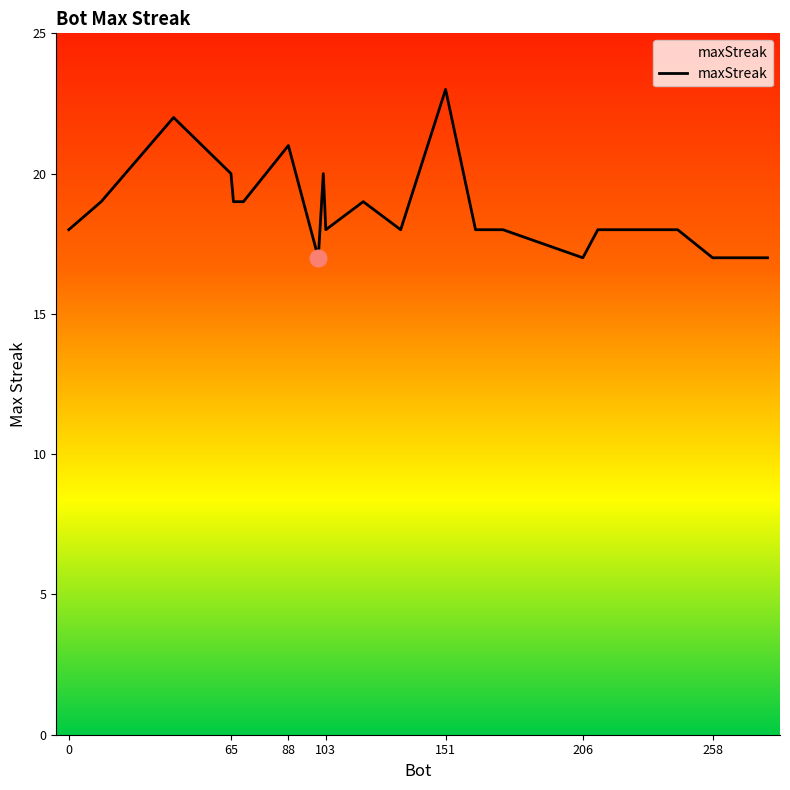

Does the chart have visible grid lines?

No